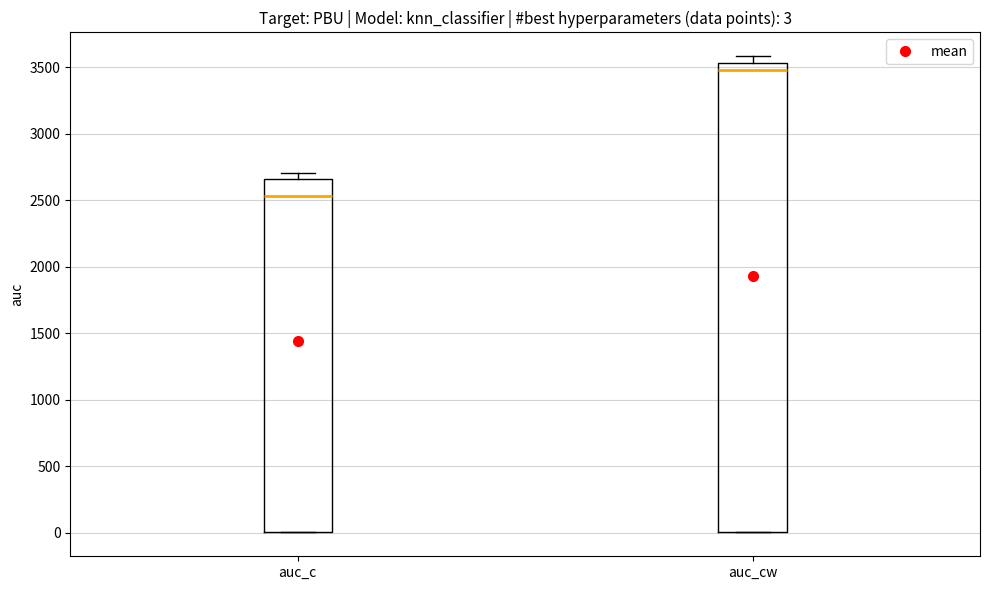

Which box's median line is the lowest?

auc_c